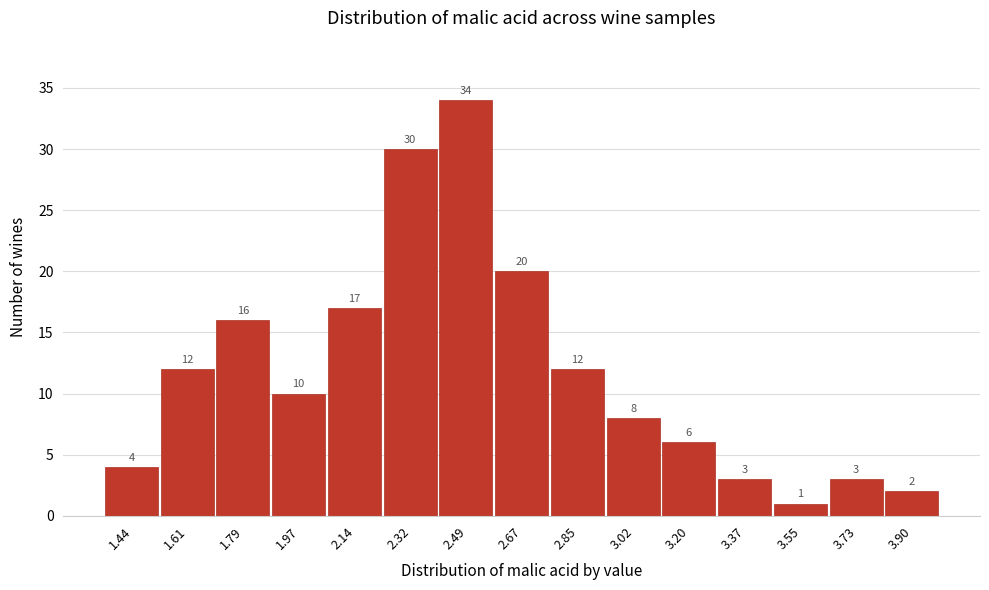

Reading left to right, transcribe this chart: for each bar, give the range it covers on the x-axis and its height. The bar edges are not printed on the chart, so give them approximately, as read against the axis.

1.350 to 1.526: 4
1.526 to 1.702: 12
1.702 to 1.878: 16
1.878 to 2.054: 10
2.054 to 2.230: 17
2.230 to 2.406: 30
2.406 to 2.582: 34
2.582 to 2.758: 20
2.758 to 2.934: 12
2.934 to 3.110: 8
3.110 to 3.286: 6
3.286 to 3.462: 3
3.462 to 3.638: 1
3.638 to 3.814: 3
3.814 to 3.990: 2